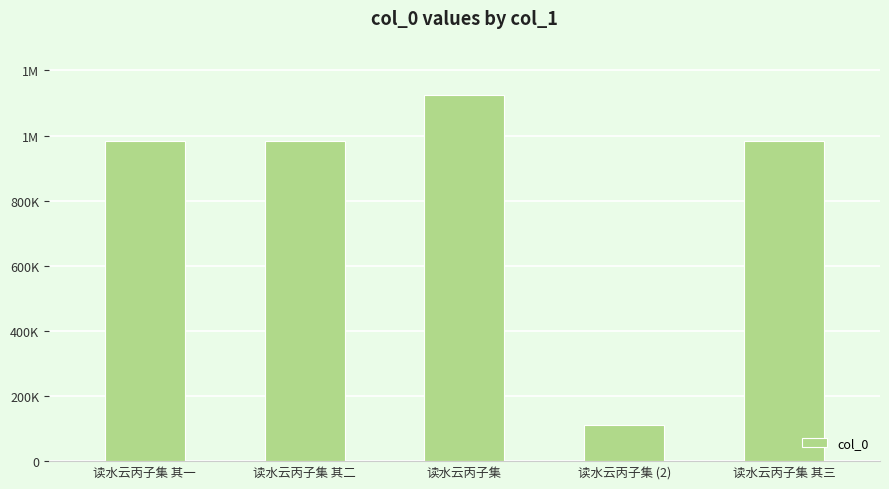

What is the smallest value displayed?

111883